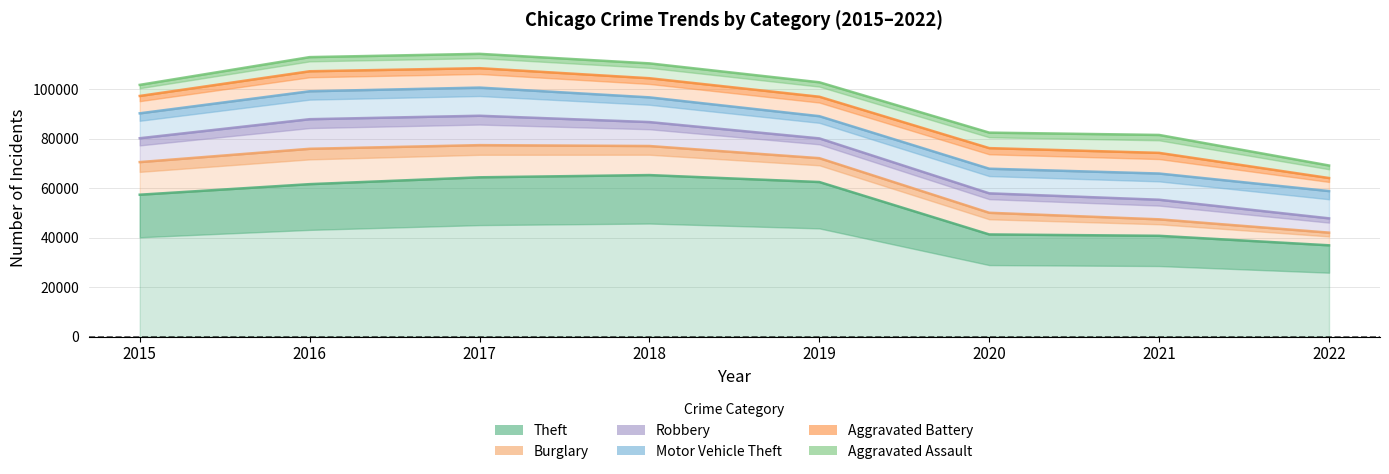

After their last crossing, which series has the higher values: Motor Vehicle Theft or Robbery?

Motor Vehicle Theft